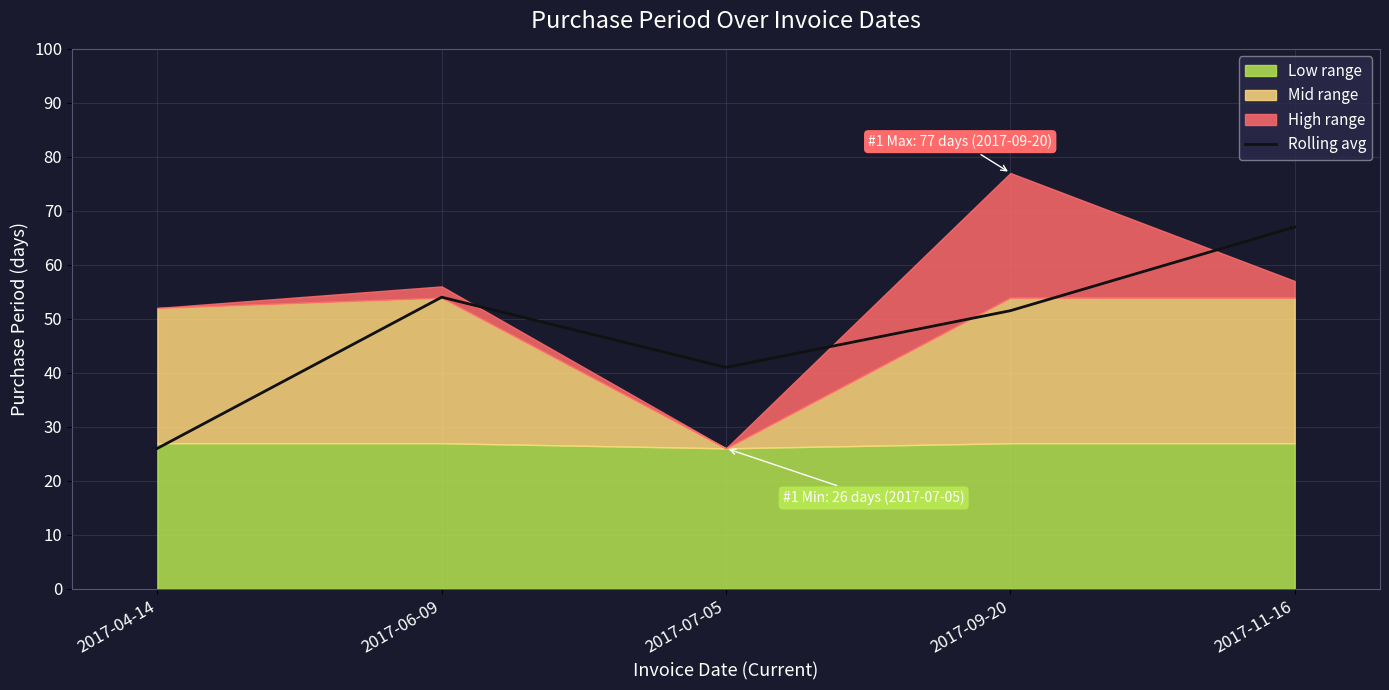

True or false: the data shows 51.5 at 2017-09-20.

True